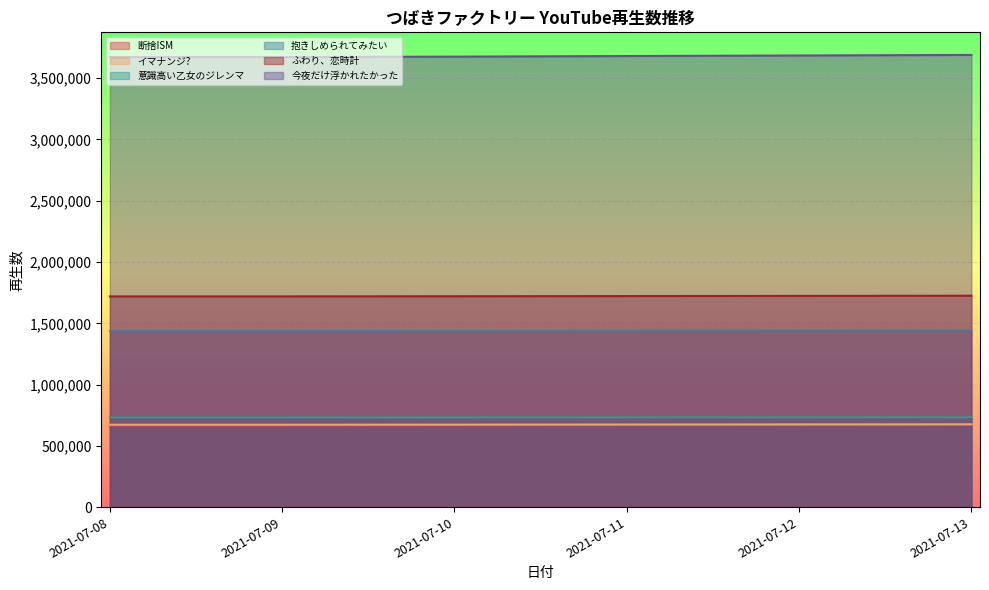

The value of 意識高い乙女のジレンマ at 2021-07-08 is 162798. True or false?

False